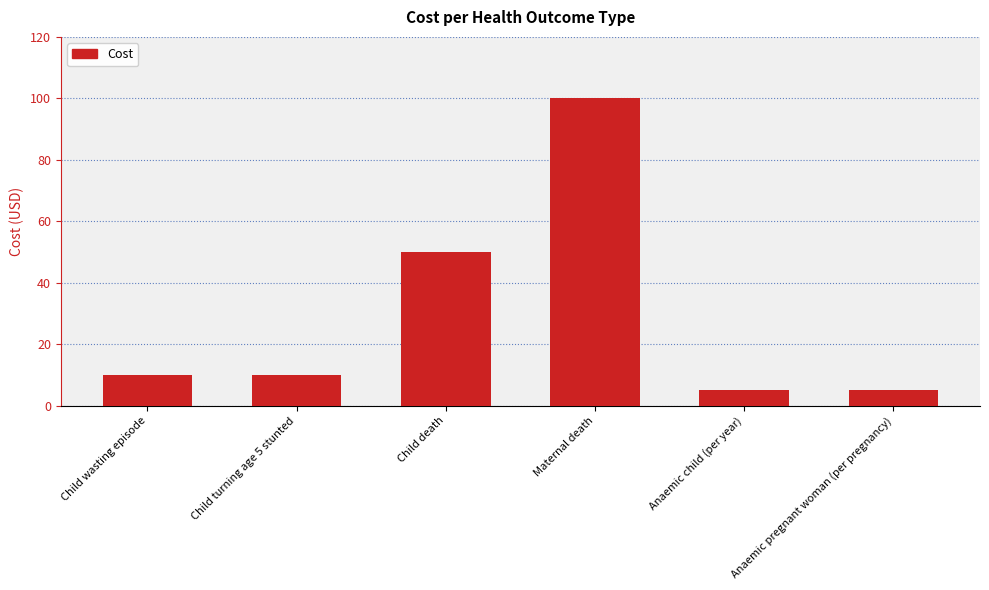

What is the approximate value at Anaemic child (per year)?

5